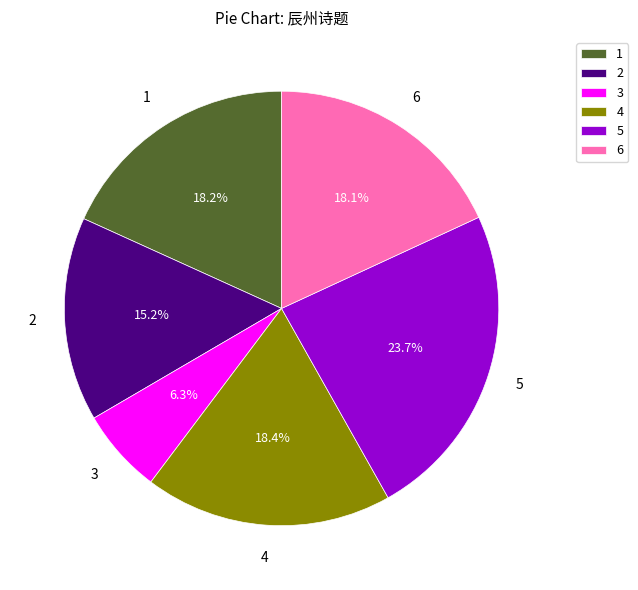

Does 1 account for over 50% of the chart?

No